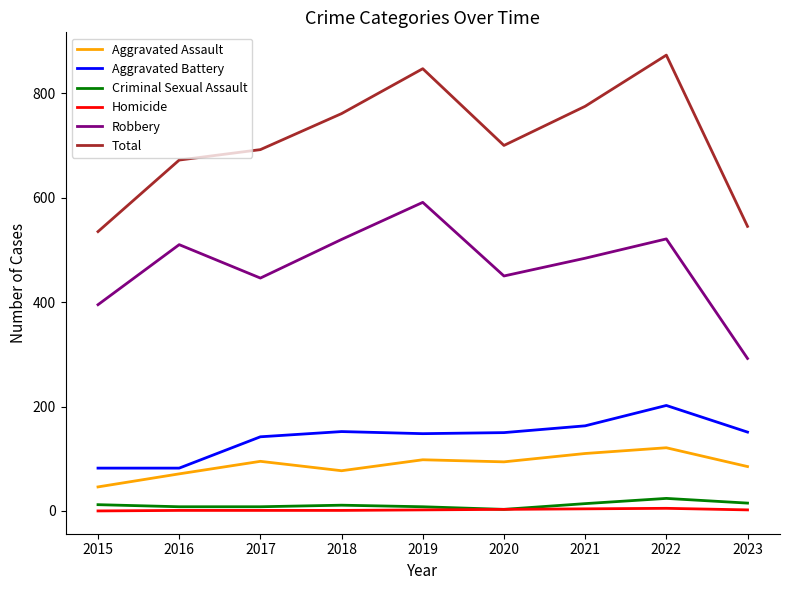

Which series has the largest total across all categories?

Total